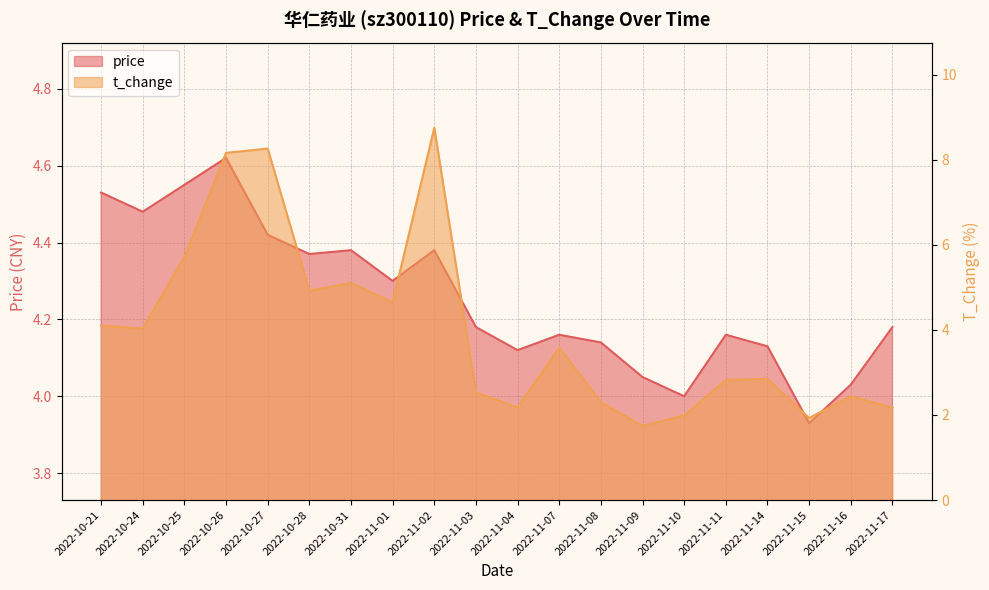

How many values in the t_change series are below 3?

10